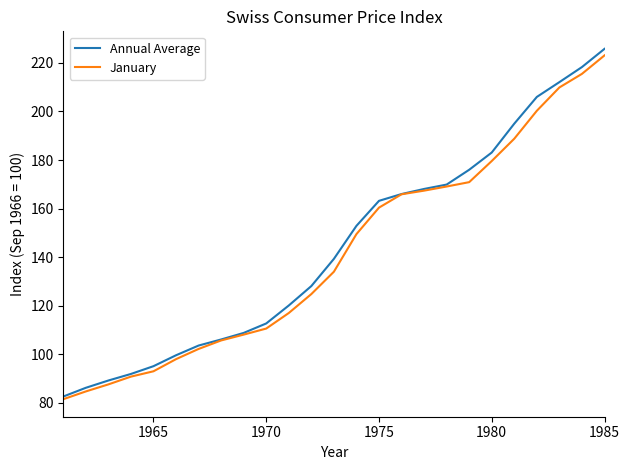

List the series in order of their overall mean, lowest first.

January, Annual Average